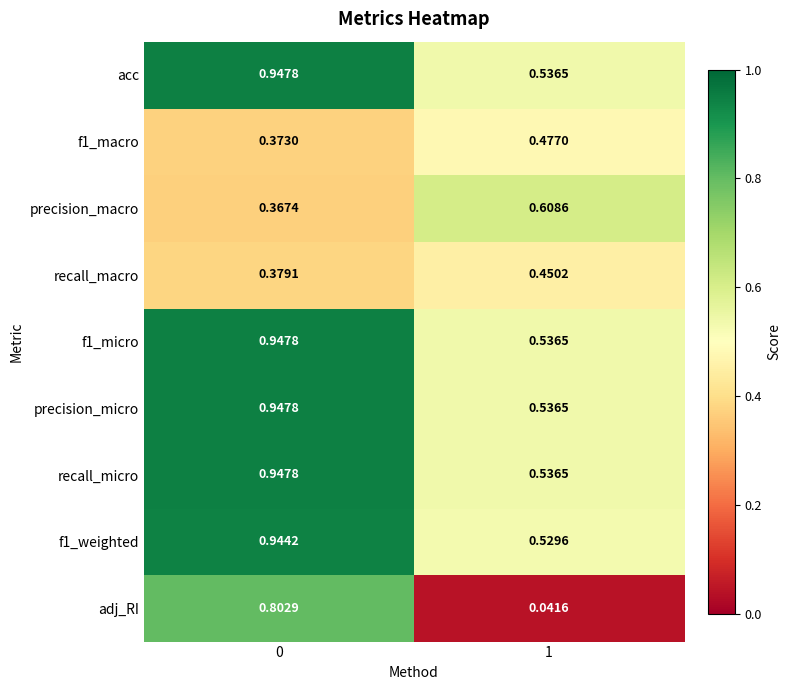

Which series changed the most between 0 and 1?

adj_RI